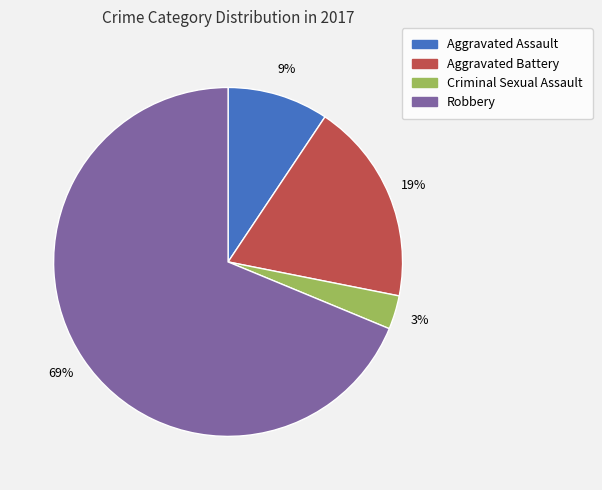

How many slices are in this pie chart?

4